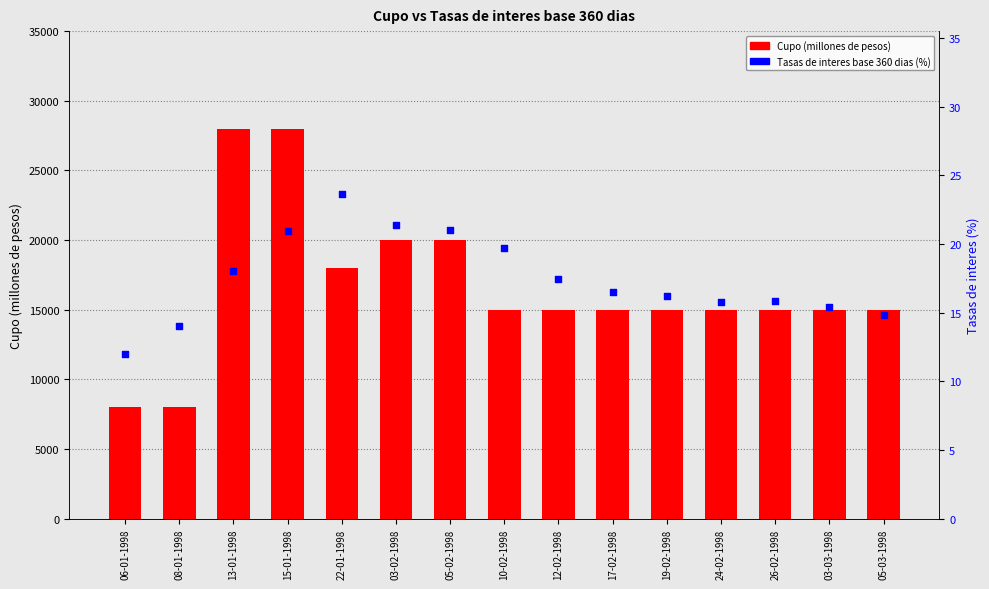

At how many categories does at least one series exceed 16191?

5